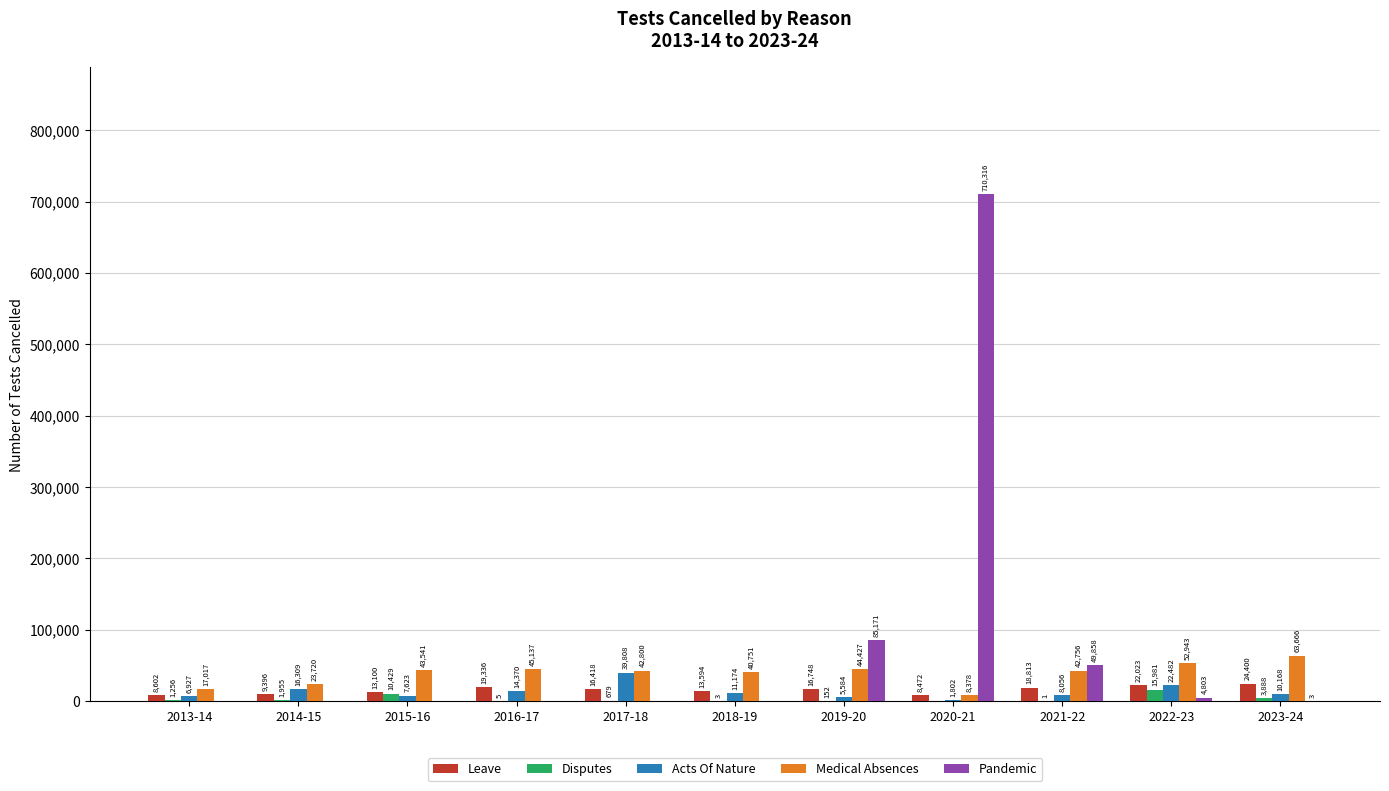

Reading left to right, what are all the values shown in this chart?

Leave: 8602	9396	13100	19336	16418	13594	16748	8472	18813	22023	24400
Disputes: 1256	1955	10429	5	679	3	152	0	1	15981	3888
Acts Of Nature: 6927	16309	7623	14370	39808	11174	5584	1802	8056	22482	10168
Medical Absences: 17017	23720	43541	45137	42800	40751	44427	8378	42756	52943	63666
Pandemic: 0	0	0	0	0	0	85171	710316	49858	4803	3